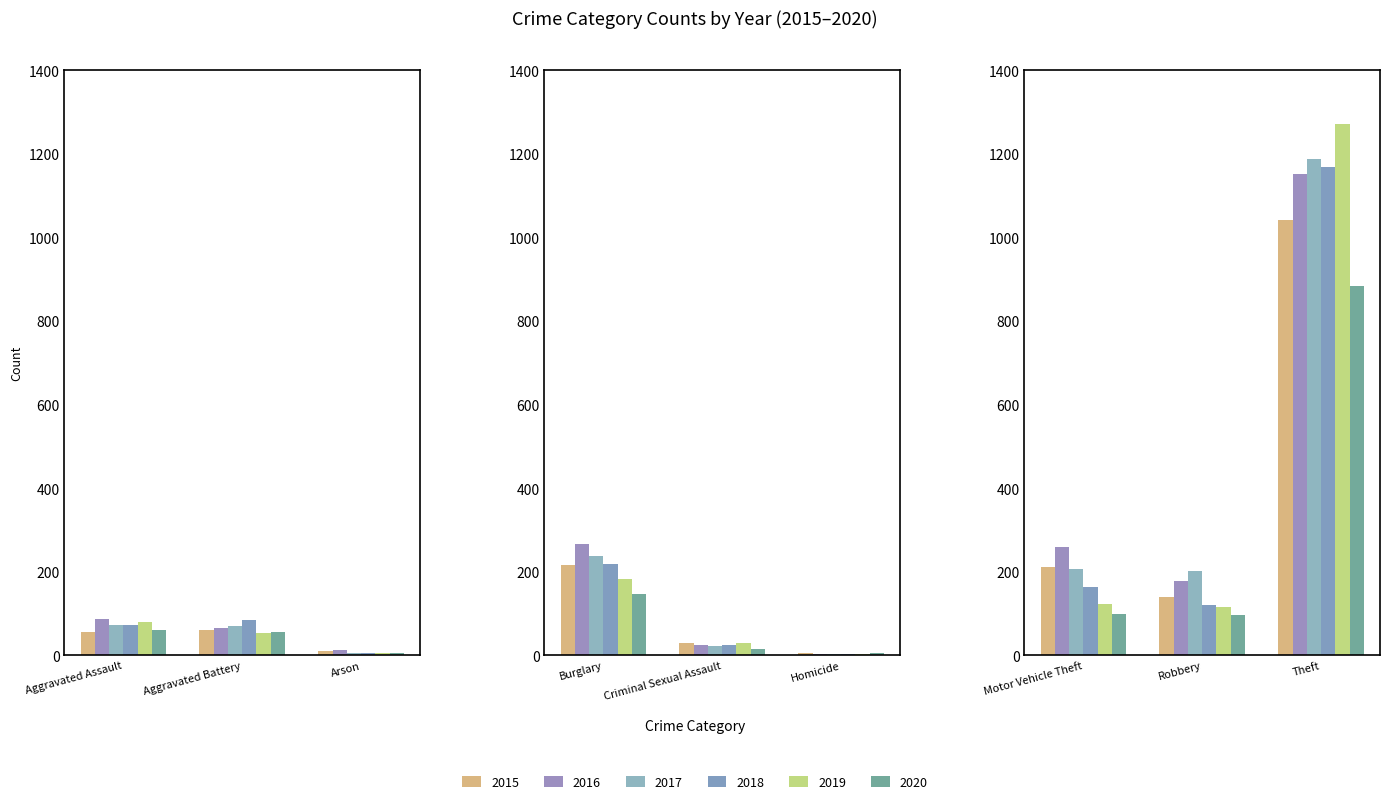

How many bars are there in total?

54